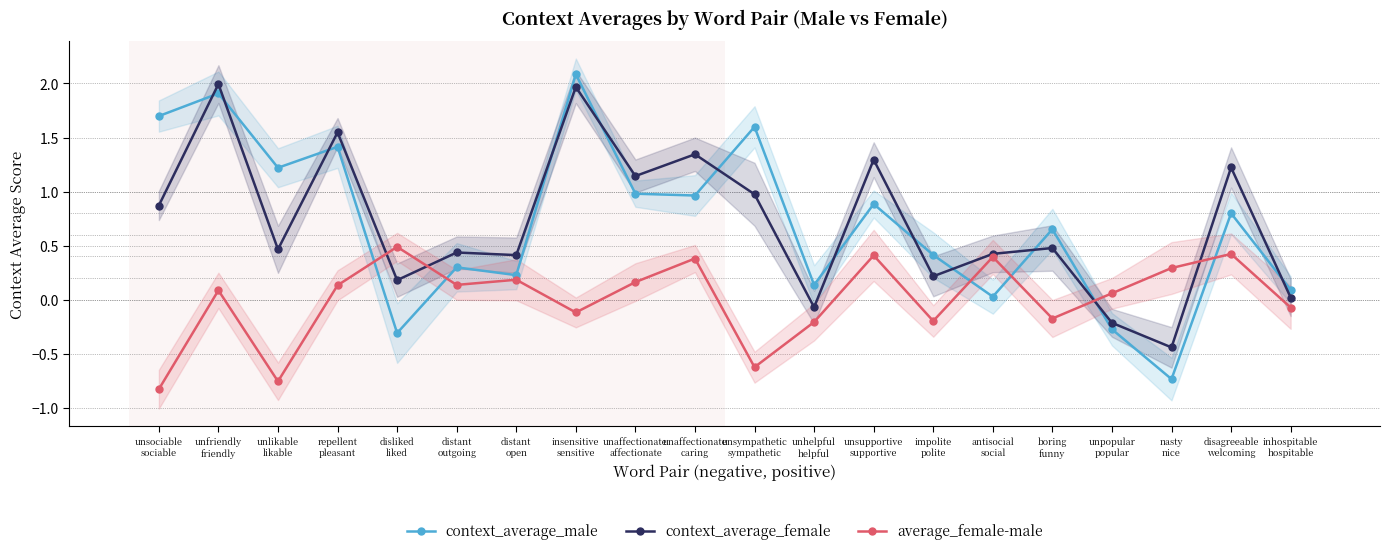

True or false: context_average_male and average_female-male cross at least once.

True